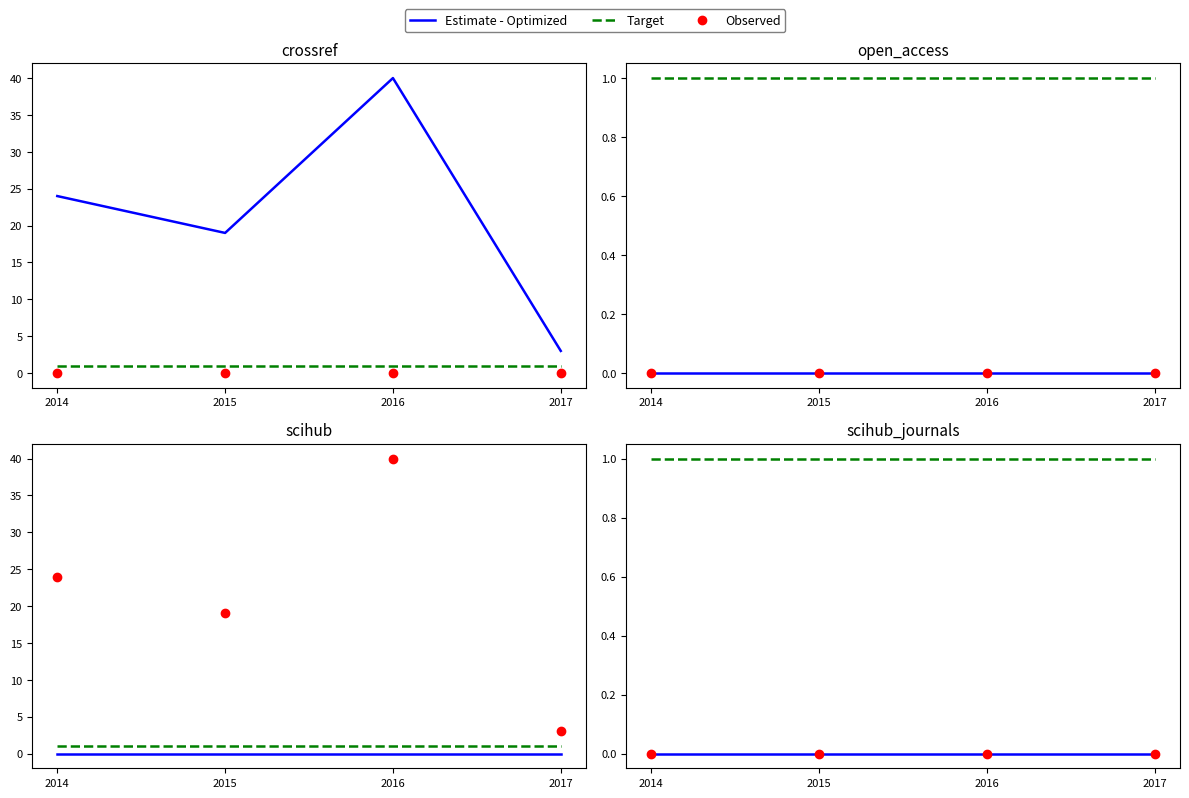

Which label corresponds to the smallest value in the chart?

2014